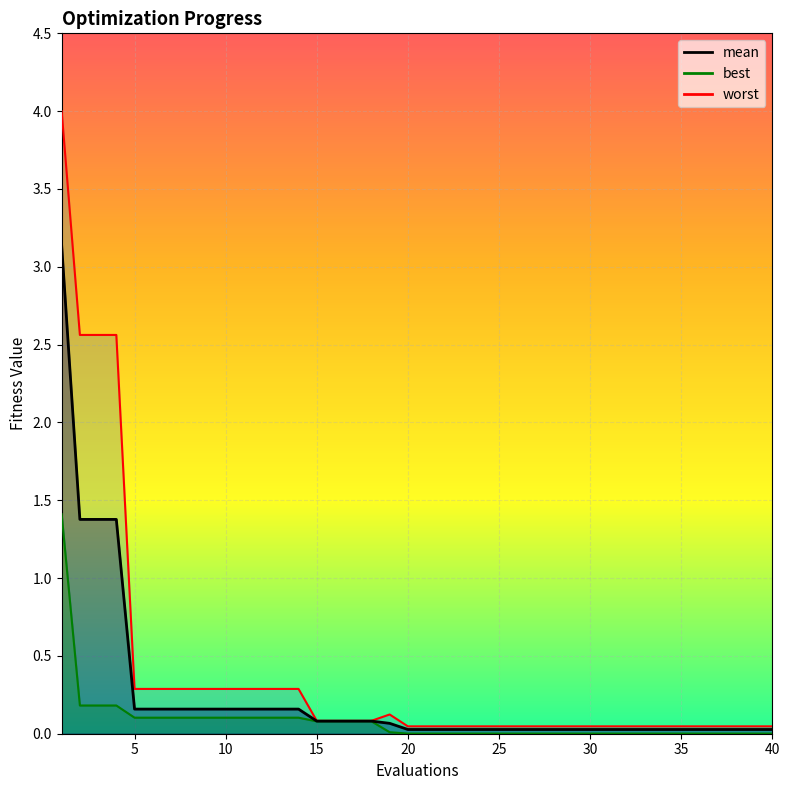

True or false: best and worst cross at least once.

False